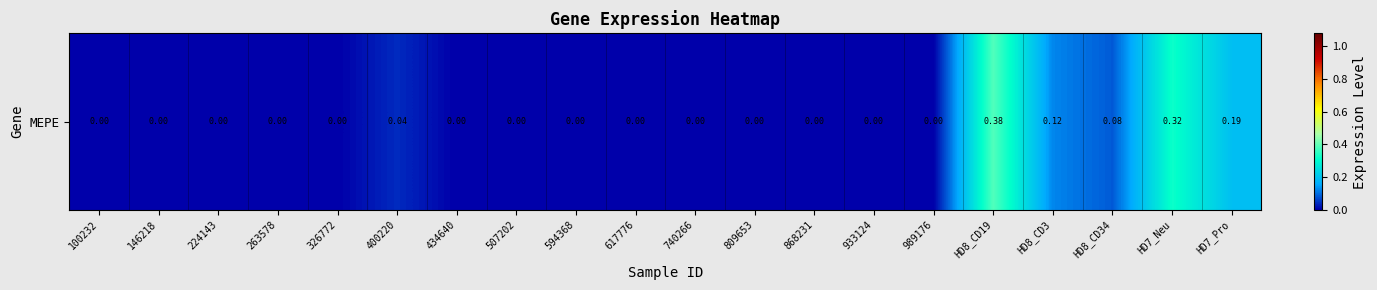

What is the difference between the second highest and second lowest values?

0.3